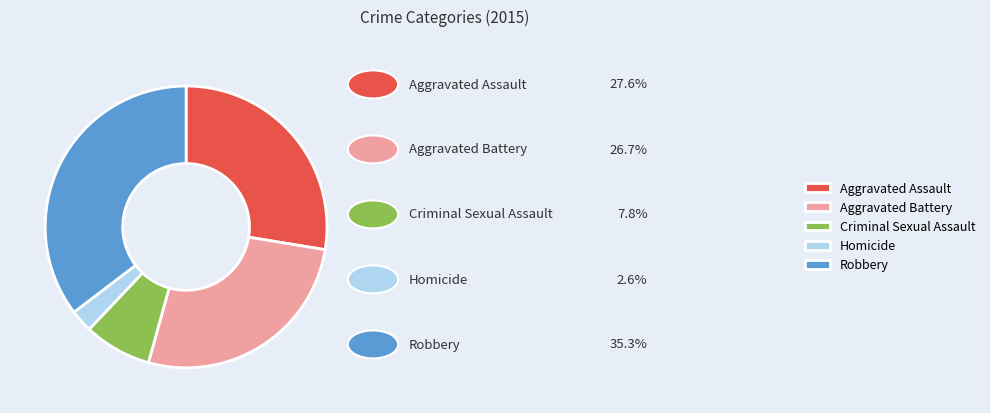

Rank the categories by value from highest to lowest.

Robbery, Aggravated Assault, Aggravated Battery, Criminal Sexual Assault, Homicide